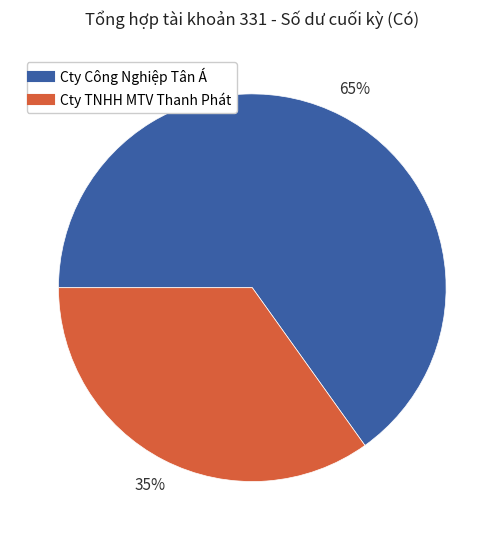

Does Cty TNHH MTV Thanh Phát represent more than half of the total?

No